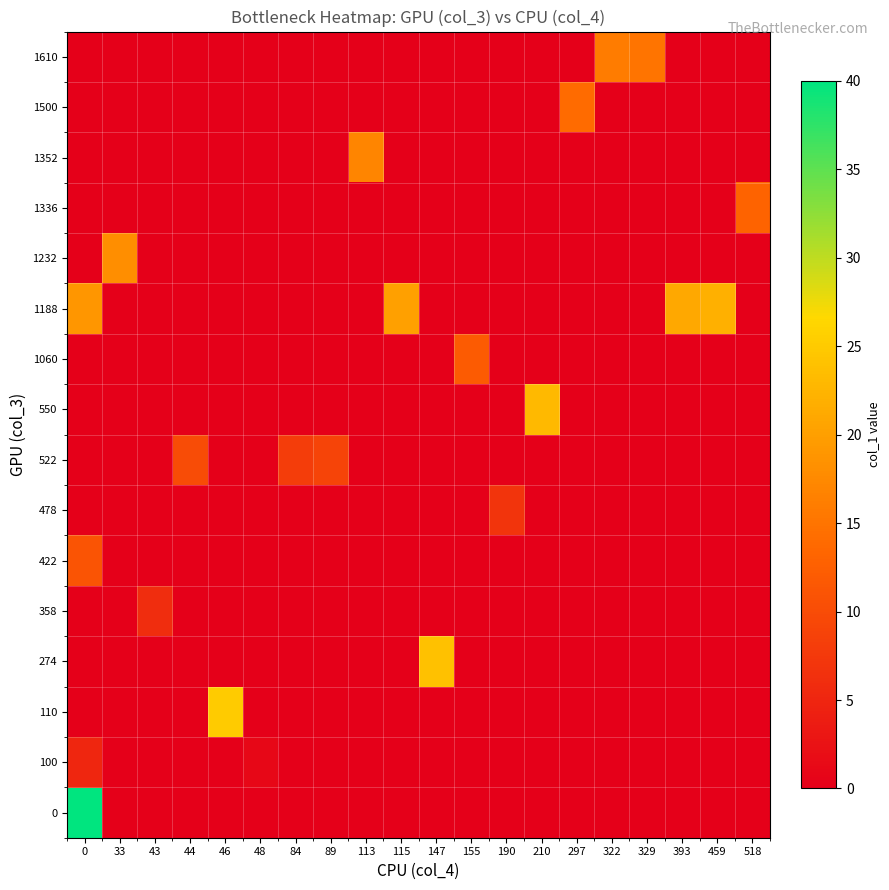

Reading left to right, list all the values displayed in this chart.

0: 0=40	33=0	43=0	44=0	46=0	48=0	84=0	89=0	113=0	115=0	147=0	155=0	190=0	210=0	297=0	322=0	329=0	393=0	459=0	518=0
100: 0=5	33=0	43=0	44=0	46=0	48=1	84=0	89=0	113=0	115=0	147=0	155=0	190=0	210=0	297=0	322=0	329=0	393=0	459=0	518=0
110: 0=0	33=0	43=0	44=0	46=25	48=0	84=0	89=0	113=0	115=0	147=0	155=0	190=0	210=0	297=0	322=0	329=0	393=0	459=0	518=0
274: 0=0	33=0	43=0	44=0	46=0	48=0	84=0	89=0	113=0	115=0	147=24	155=0	190=0	210=0	297=0	322=0	329=0	393=0	459=0	518=0
358: 0=0	33=0	43=6	44=0	46=0	48=0	84=0	89=0	113=0	115=0	147=0	155=0	190=0	210=0	297=0	322=0	329=0	393=0	459=0	518=0
422: 0=11	33=0	43=0	44=0	46=0	48=0	84=0	89=0	113=0	115=0	147=0	155=0	190=0	210=0	297=0	322=0	329=0	393=0	459=0	518=0
478: 0=0	33=0	43=0	44=0	46=0	48=0	84=0	89=0	113=0	115=0	147=0	155=0	190=7	210=0	297=0	322=0	329=0	393=0	459=0	518=0
522: 0=0	33=0	43=0	44=10	46=0	48=0	84=8	89=9	113=0	115=0	147=0	155=0	190=0	210=0	297=0	322=0	329=0	393=0	459=0	518=0
550: 0=0	33=0	43=0	44=0	46=0	48=0	84=0	89=0	113=0	115=0	147=0	155=0	190=0	210=23	297=0	322=0	329=0	393=0	459=0	518=0
1060: 0=0	33=0	43=0	44=0	46=0	48=0	84=0	89=0	113=0	115=0	147=0	155=12	190=0	210=0	297=0	322=0	329=0	393=0	459=0	518=0
1188: 0=19	33=0	43=0	44=0	46=0	48=0	84=0	89=0	113=0	115=20	147=0	155=0	190=0	210=0	297=0	322=0	329=0	393=21	459=22	518=0
1232: 0=0	33=18	43=0	44=0	46=0	48=0	84=0	89=0	113=0	115=0	147=0	155=0	190=0	210=0	297=0	322=0	329=0	393=0	459=0	518=0
1336: 0=0	33=0	43=0	44=0	46=0	48=0	84=0	89=0	113=0	115=0	147=0	155=0	190=0	210=0	297=0	322=0	329=0	393=0	459=0	518=13
1352: 0=0	33=0	43=0	44=0	46=0	48=0	84=0	89=0	113=17	115=0	147=0	155=0	190=0	210=0	297=0	322=0	329=0	393=0	459=0	518=0
1500: 0=0	33=0	43=0	44=0	46=0	48=0	84=0	89=0	113=0	115=0	147=0	155=0	190=0	210=0	297=14	322=0	329=0	393=0	459=0	518=0
1610: 0=0	33=0	43=0	44=0	46=0	48=0	84=0	89=0	113=0	115=0	147=0	155=0	190=0	210=0	297=0	322=16	329=15	393=0	459=0	518=0